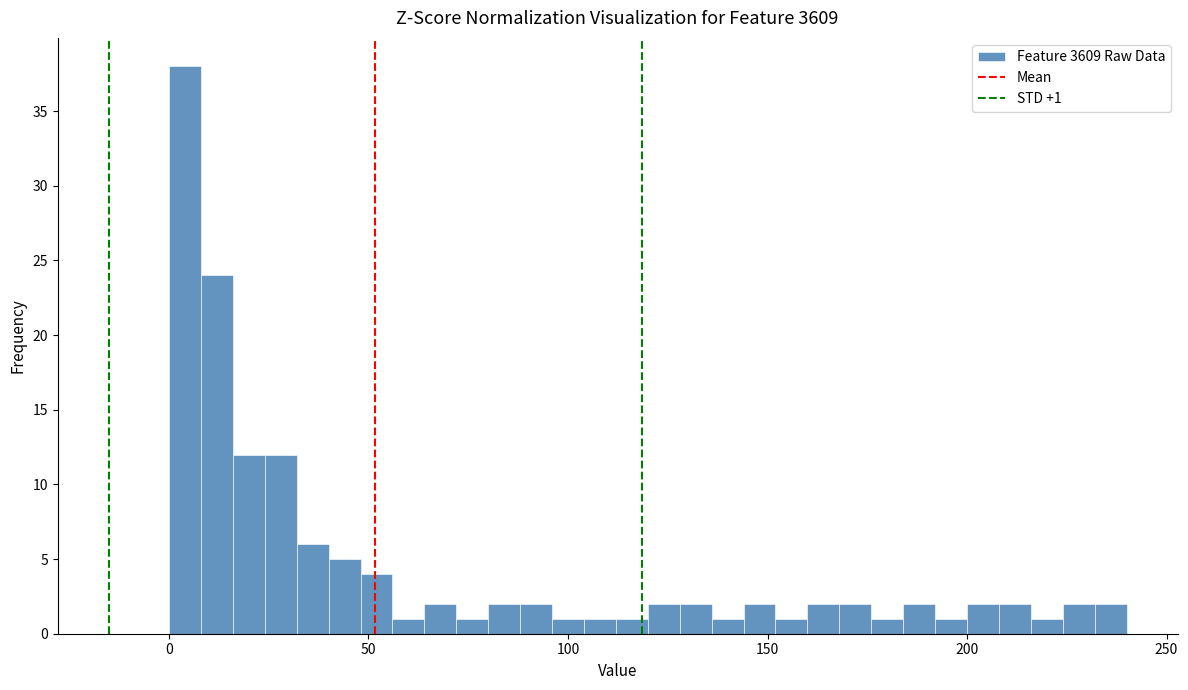

Read against the x-axis, roughly where is the centre of the tallest bar?

5